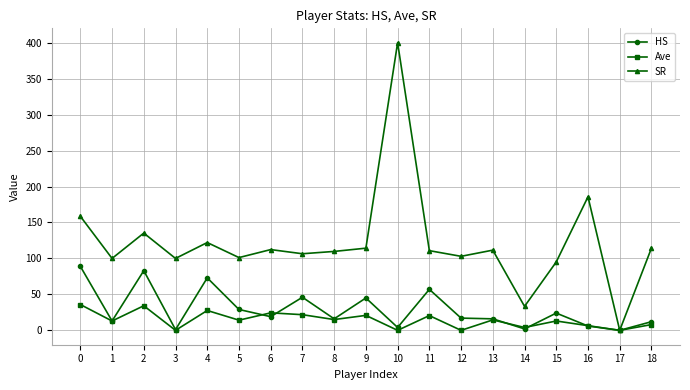

How many lines are shown in the chart?

3